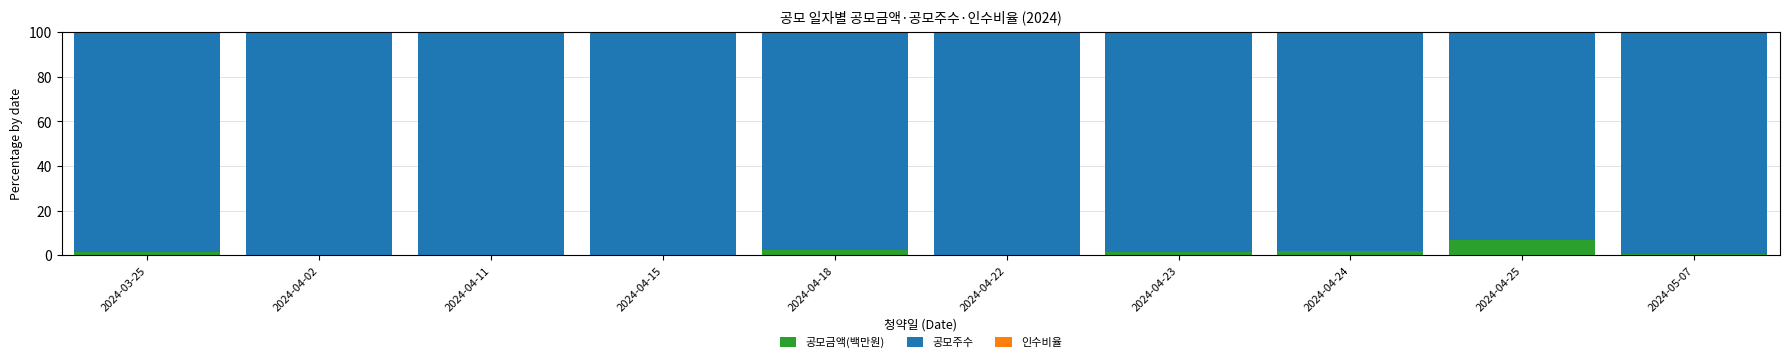

The 공모금액(백만원) series shows 1.3 at 2024-03-25. True or false?

True